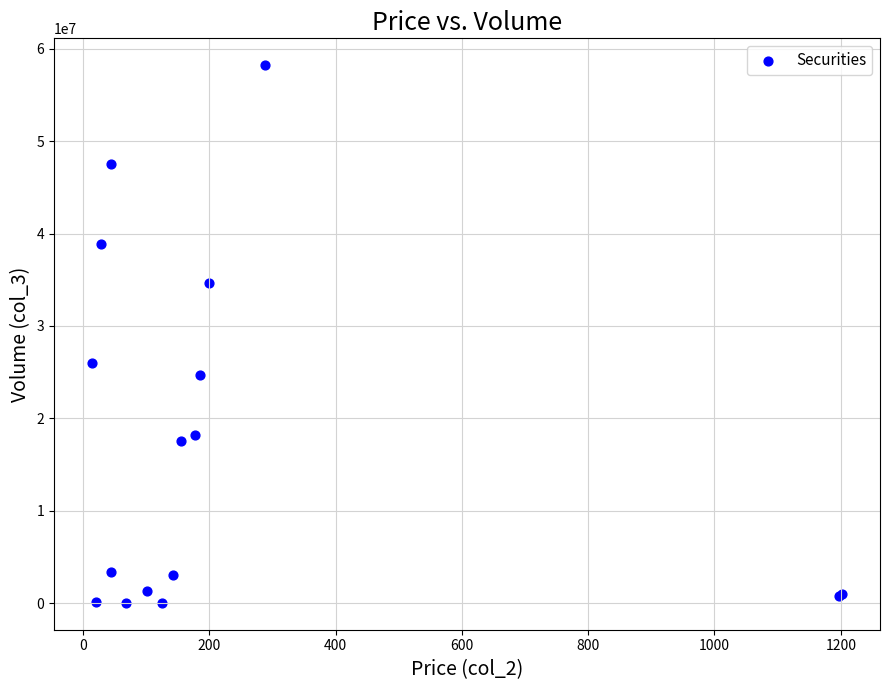

What Y value in the scatter plot is closest to 29120111?

26034875